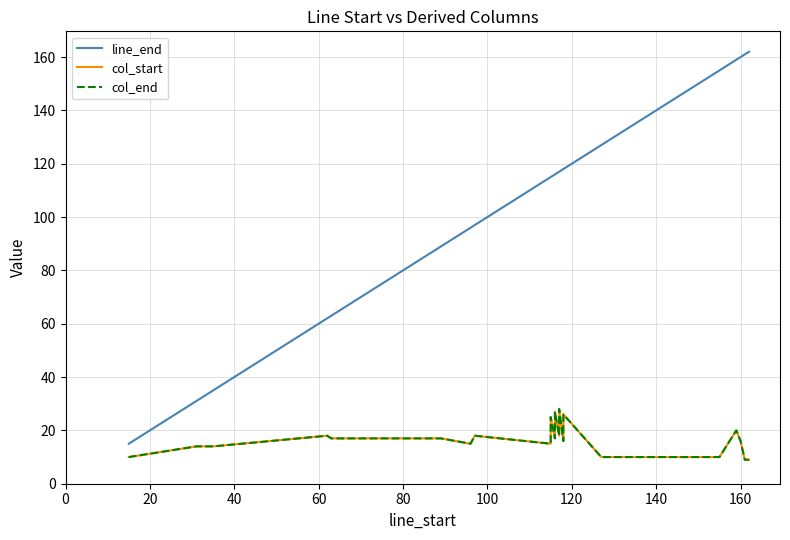

At how many categories does at least one series exceed 65?

17